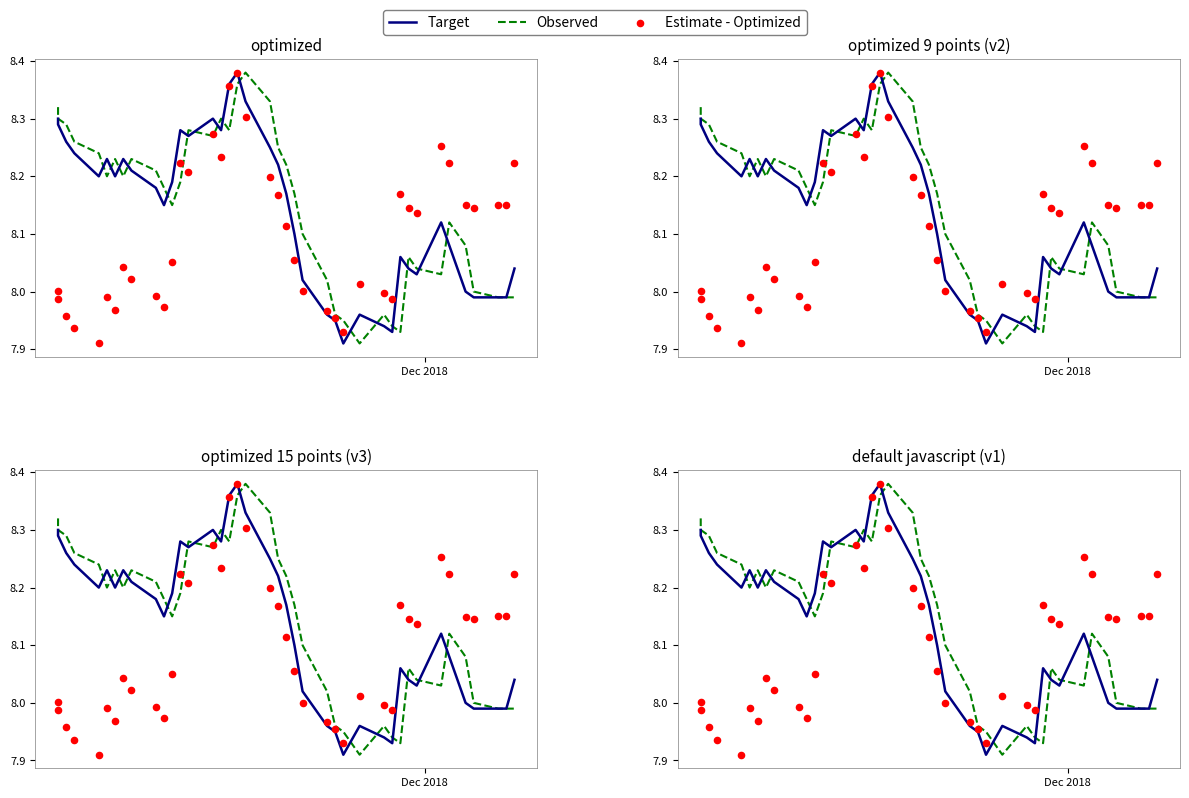

What are all the series names shown in the legend?

Target, Observed, Estimate - Optimized